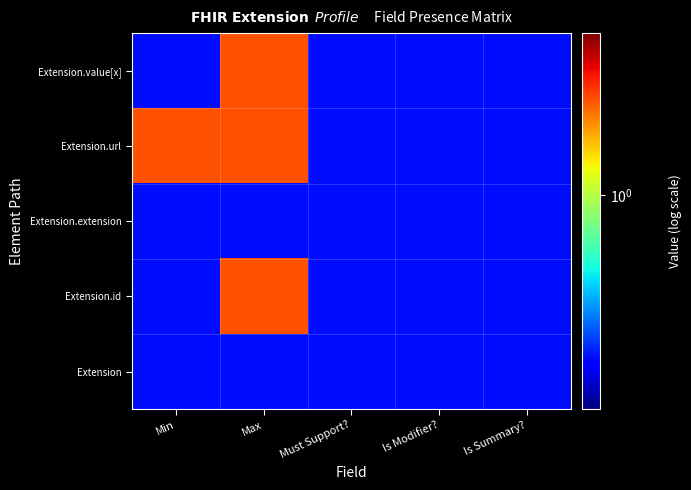

Reading right to left, list all the values displayed in this chart.

Extension: Is Summary?=0.5	Is Modifier?=0.5	Must Support?=0.5	Max=0.5	Min=0.5
Extension.id: Is Summary?=0.5	Is Modifier?=0.5	Must Support?=0.5	Max=1.5	Min=0.5
Extension.extension: Is Summary?=0.5	Is Modifier?=0.5	Must Support?=0.5	Max=0.5	Min=0.5
Extension.url: Is Summary?=0.5	Is Modifier?=0.5	Must Support?=0.5	Max=1.5	Min=1.5
Extension.value[x]: Is Summary?=0.5	Is Modifier?=0.5	Must Support?=0.5	Max=1.5	Min=0.5